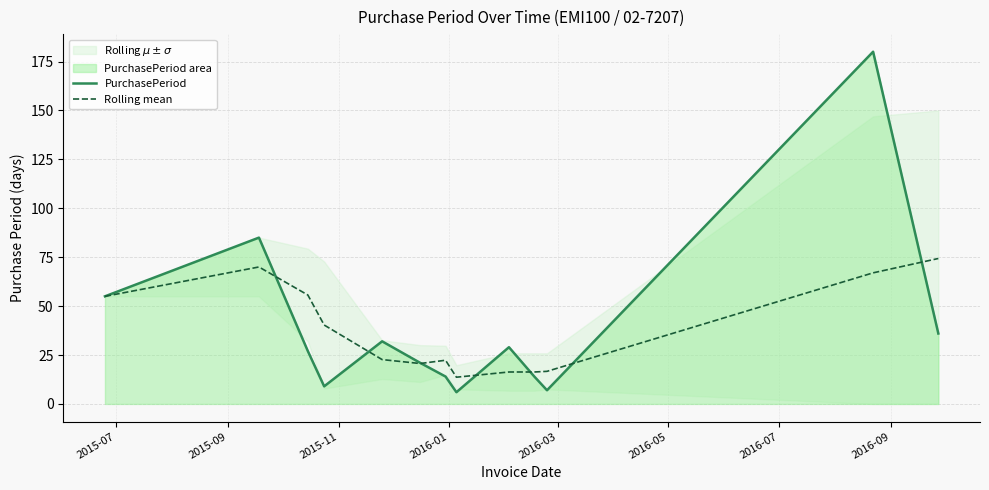

What is the minimum value for PurchasePeriod?

6.0